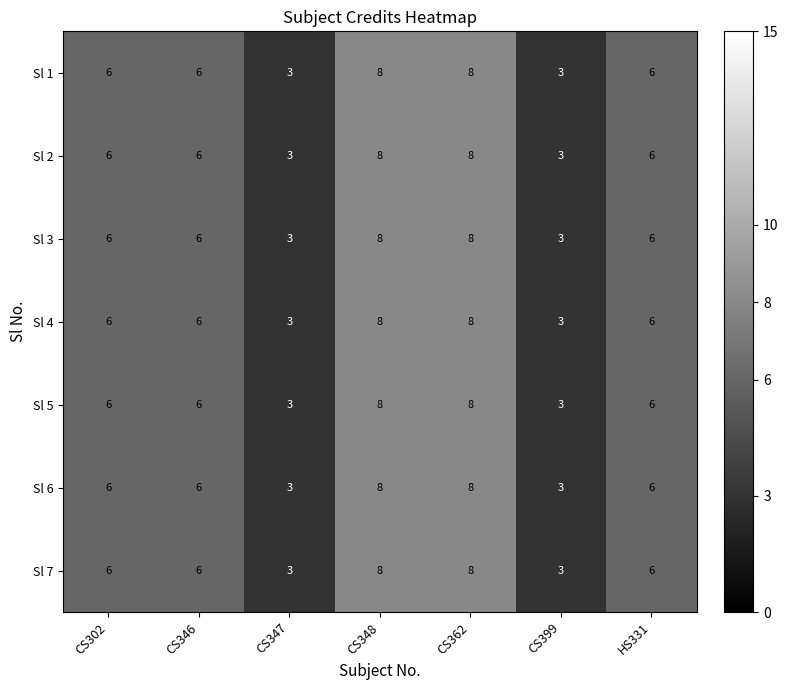

What is the difference between the maximum and minimum values in the Sl 7 series?

5